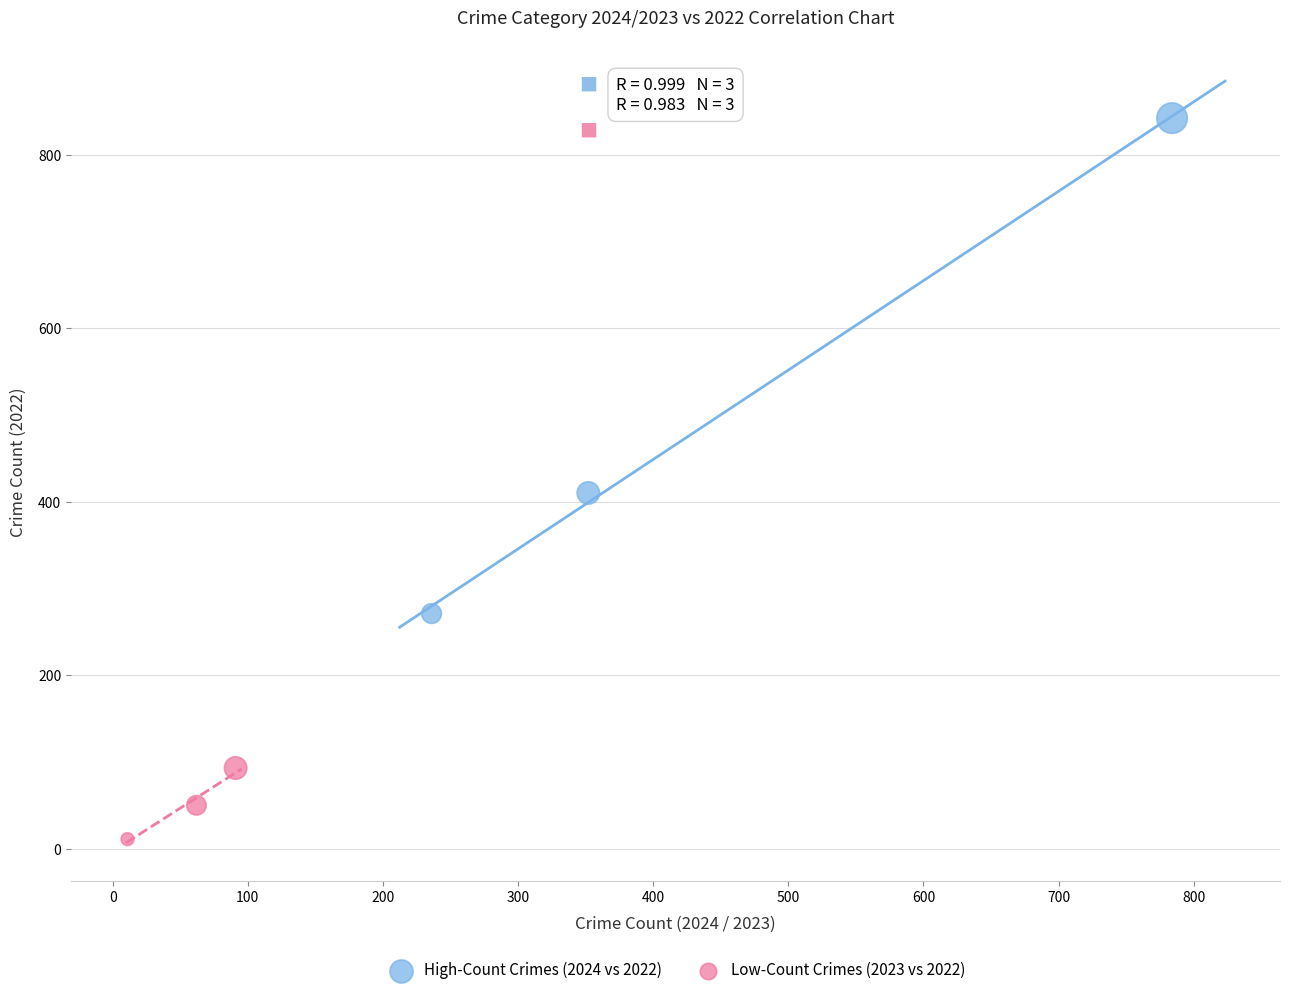

Which series has the largest Y range (max minus min)?

High-Count Crimes (2024 vs 2022)